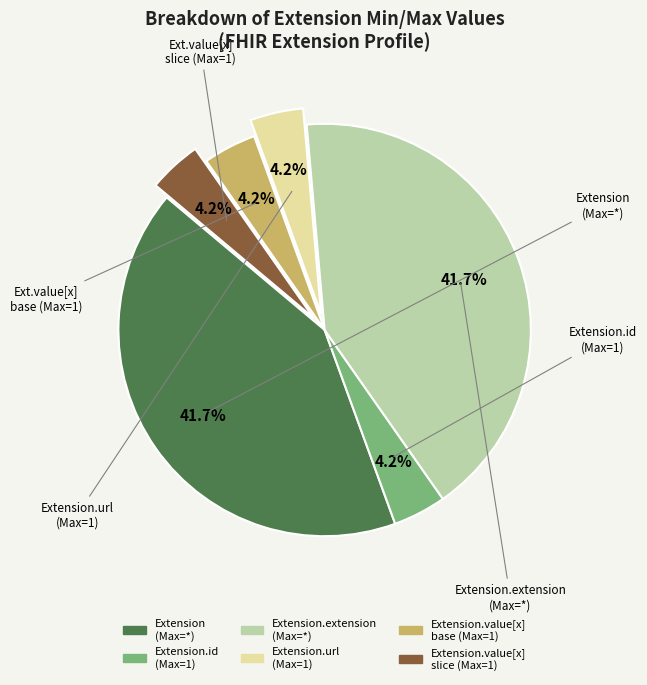

Is there any slice that represents more than half of the pie?

No